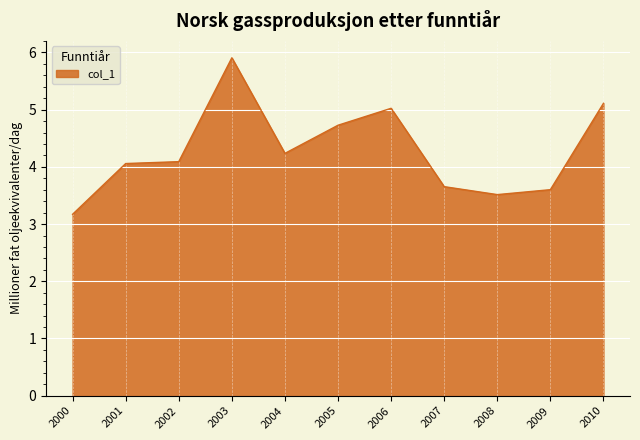

What is the difference between the maximum and minimum values?

2.7